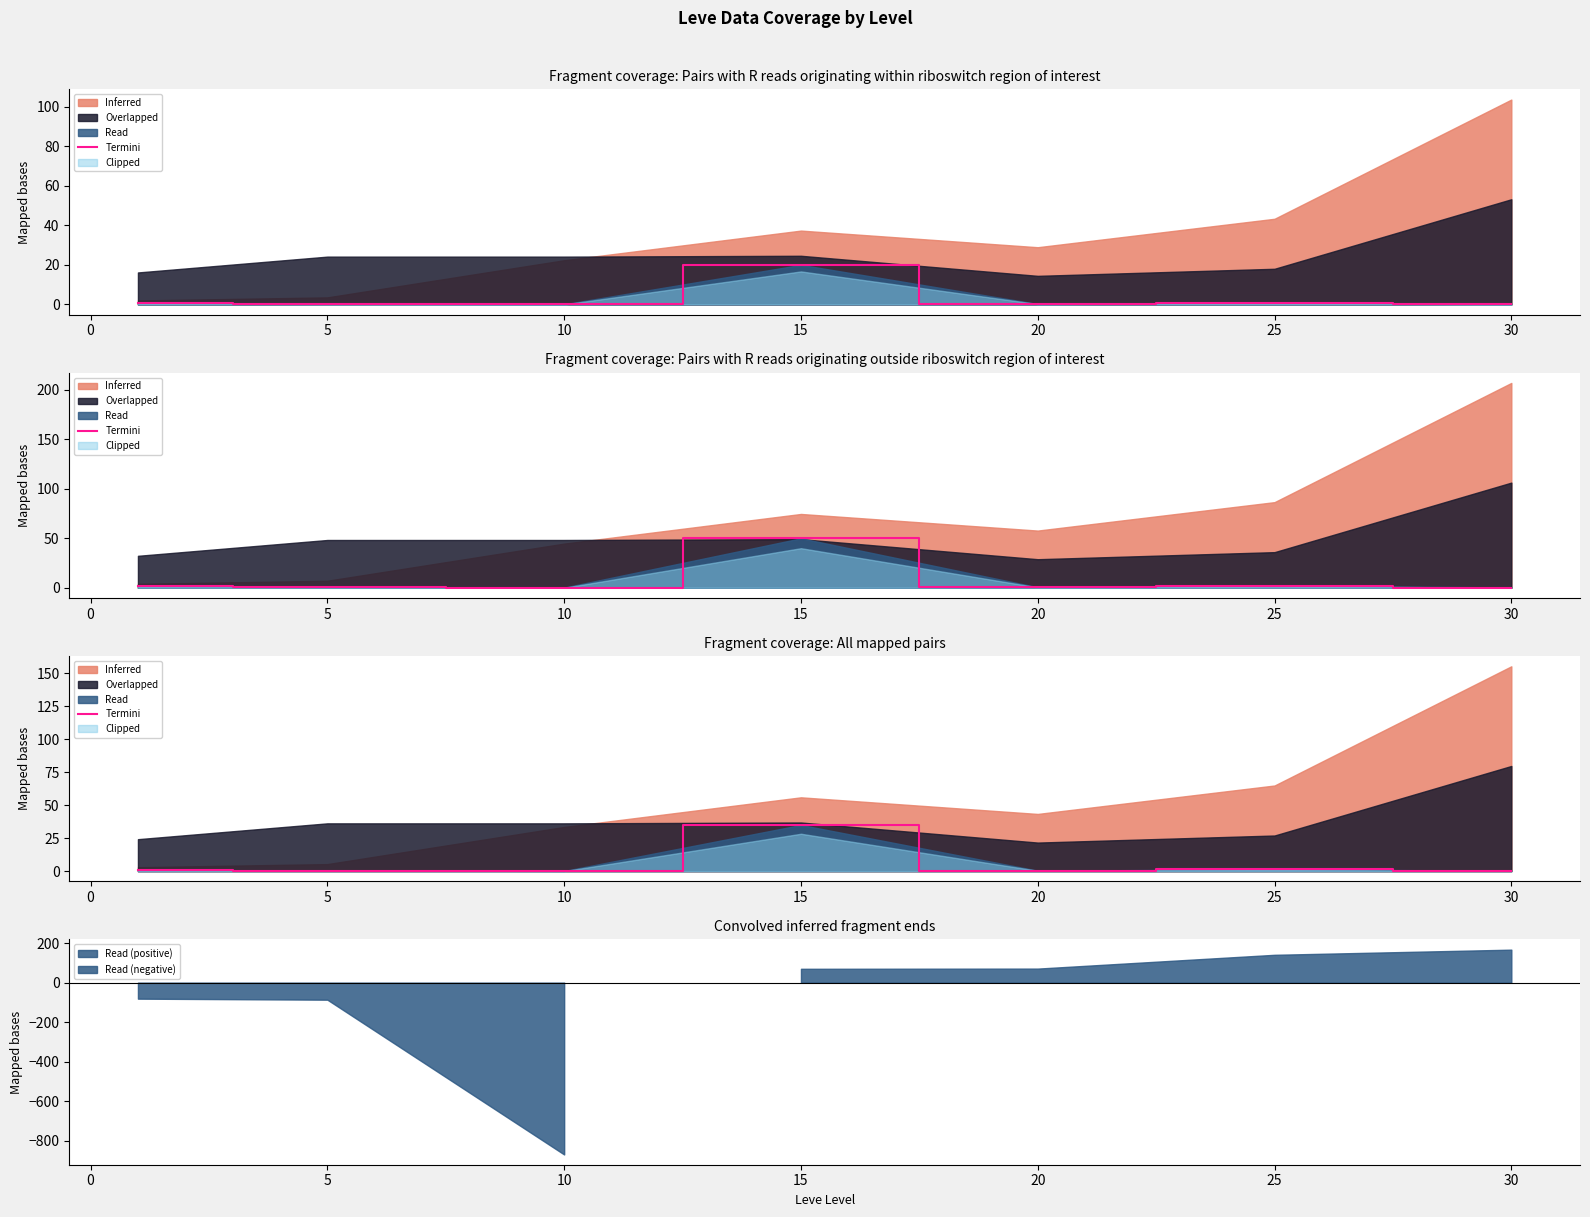

What is the difference between the values at 15 and 25?

33.6